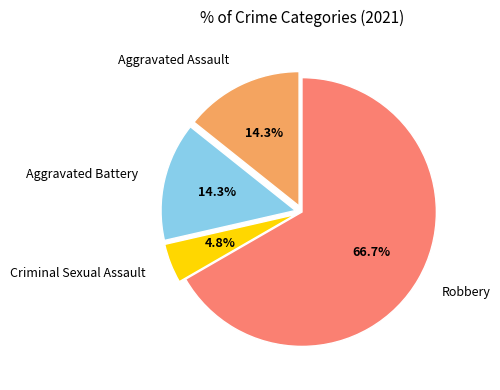

To the nearest percent, what percentage of the pie is Criminal Sexual Assault?

5%